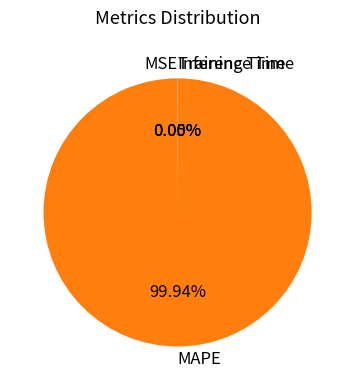

What is the largest slice in the pie chart?

MAPE